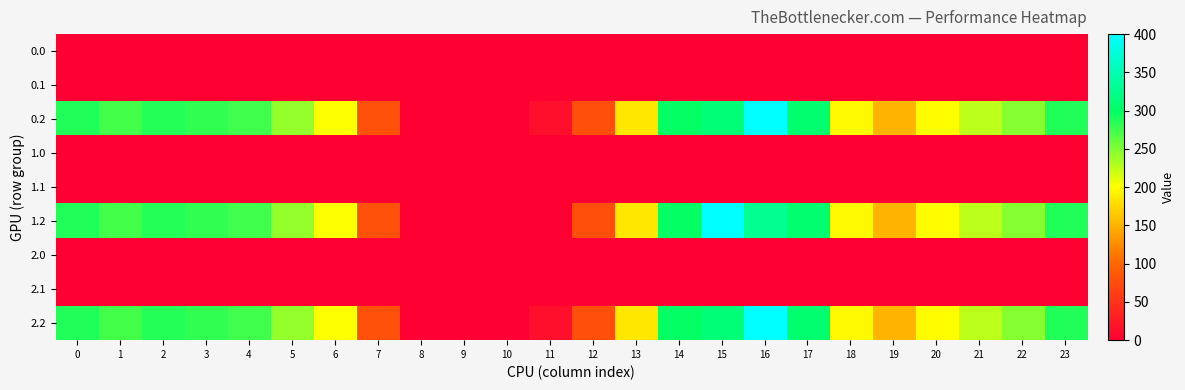

Reading left to right, what are all the values shown in this chart?

0.0: 0=0.0	1=0.0	2=0.0	3=0.0	4=0.0	5=1.4	6=0.0	7=0.0	8=0.0	9=0.0	10=0.0	11=0.0	12=0.0	13=0.0	14=0.0	15=0.0	16=0.0	17=0.0	18=0.0	19=0.0	20=0.0	21=0.0	22=0.0	23=0.0
0.1: 0=0.0	1=0.0	2=0.0	3=0.0	4=0.0	5=0.0	6=0.0	7=0.0	8=0.0	9=0.0	10=0.0	11=0.0	12=0.0	13=0.0	14=0.0	15=0.0	16=0.0	17=0.0	18=0.0	19=0.0	20=0.0	21=0.0	22=0.0	23=0.0
0.2: 0=287.1	1=272.7	2=285.5	3=281.0	4=274.4	5=241.8	6=200.1	7=79.7	8=0.0	9=0.0	10=0.0	11=15.5	12=78.1	13=185.0	14=297.7	15=310.4	16=400.0	17=306.2	18=196.3	19=150.8	20=199.2	21=226.4	22=247.4	23=287.5
1.0: 0=0.0	1=0.0	2=0.0	3=0.0	4=0.0	5=0.0	6=1.4	7=0.0	8=0.0	9=0.0	10=0.0	11=0.0	12=0.0	13=0.0	14=0.0	15=0.0	16=0.0	17=0.0	18=0.0	19=0.0	20=0.0	21=0.0	22=0.0	23=0.0
1.1: 0=0.0	1=0.0	2=0.0	3=0.0	4=0.0	5=0.0	6=0.0	7=0.0	8=0.0	9=0.0	10=0.0	11=0.0	12=0.0	13=0.0	14=0.0	15=0.0	16=0.0	17=0.0	18=0.0	19=0.0	20=0.0	21=0.0	22=0.0	23=0.0
1.2: 0=287.1	1=272.7	2=285.5	3=281.0	4=274.4	5=241.8	6=200.1	7=79.7	8=0.0	9=0.0	10=0.0	11=0.0	12=78.1	13=185.0	14=297.7	15=400.0	16=325.9	17=306.2	18=196.3	19=150.8	20=199.2	21=226.4	22=247.4	23=287.5
2.0: 0=0.0	1=0.0	2=0.0	3=0.0	4=0.0	5=0.0	6=1.4	7=0.0	8=0.0	9=0.0	10=0.0	11=0.0	12=0.0	13=0.0	14=0.0	15=0.0	16=0.0	17=0.0	18=0.0	19=0.0	20=0.0	21=0.0	22=0.0	23=0.0
2.1: 0=0.0	1=0.0	2=0.0	3=0.0	4=0.0	5=0.0	6=0.0	7=0.0	8=0.0	9=0.0	10=0.0	11=0.0	12=0.0	13=0.0	14=0.0	15=0.0	16=0.0	17=0.0	18=0.0	19=0.0	20=0.0	21=0.0	22=0.0	23=0.0
2.2: 0=287.1	1=272.7	2=285.5	3=281.0	4=274.4	5=241.8	6=200.1	7=79.7	8=0.0	9=0.0	10=0.0	11=15.5	12=78.1	13=185.0	14=297.7	15=310.4	16=400.0	17=306.2	18=196.3	19=150.8	20=199.2	21=226.4	22=247.4	23=287.5